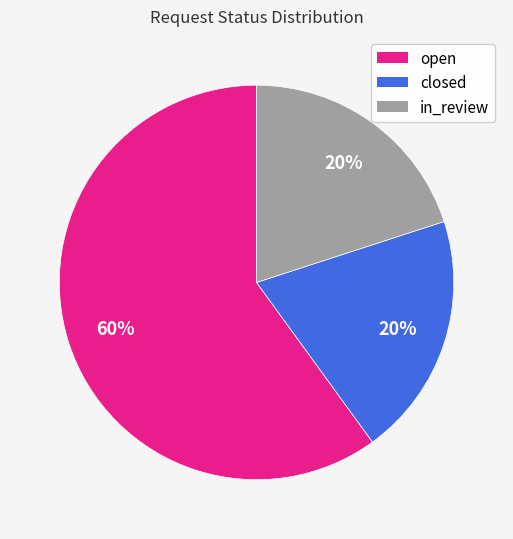

To the nearest percent, what is the difference between the open and closed slice percentages?

40%